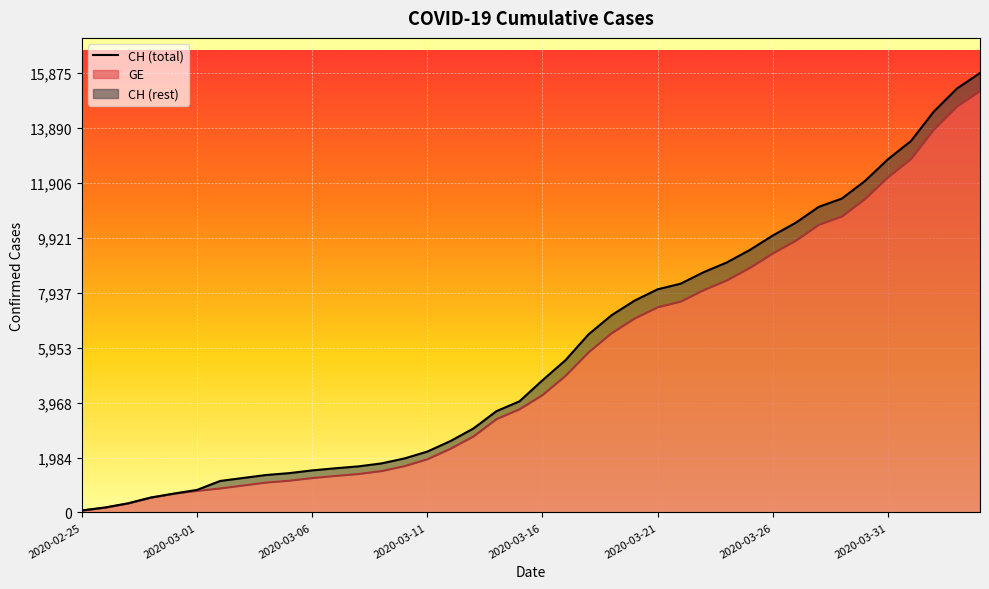

True or false: GE and CH cross at least once.

False